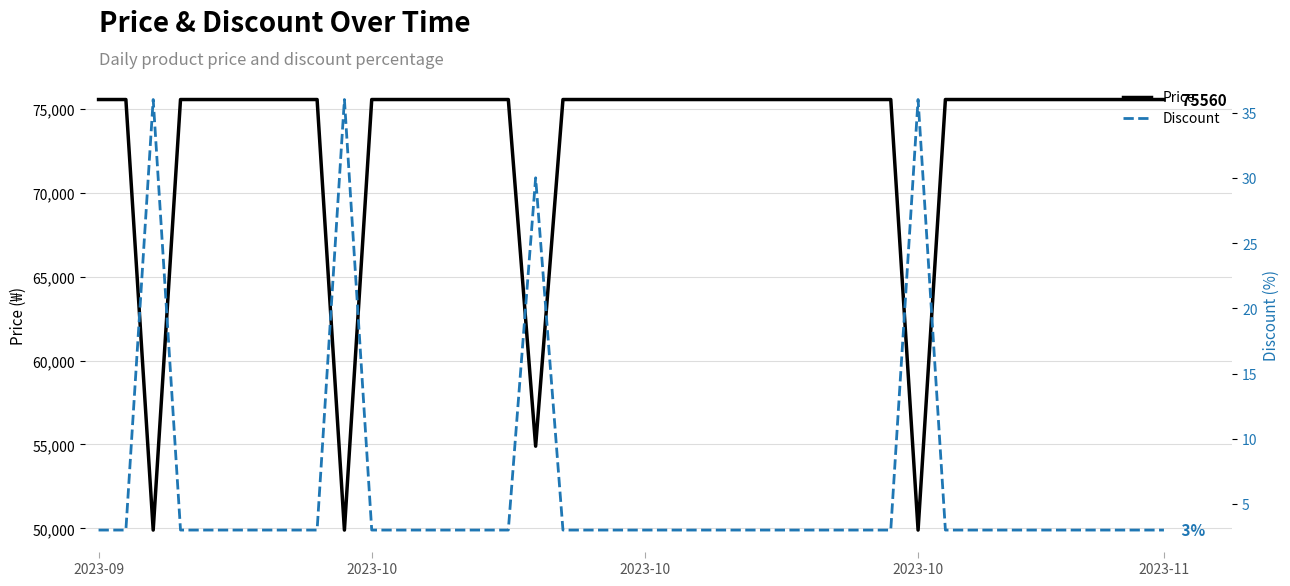

List the series in order of their overall mean, highest first.

Price, Discount